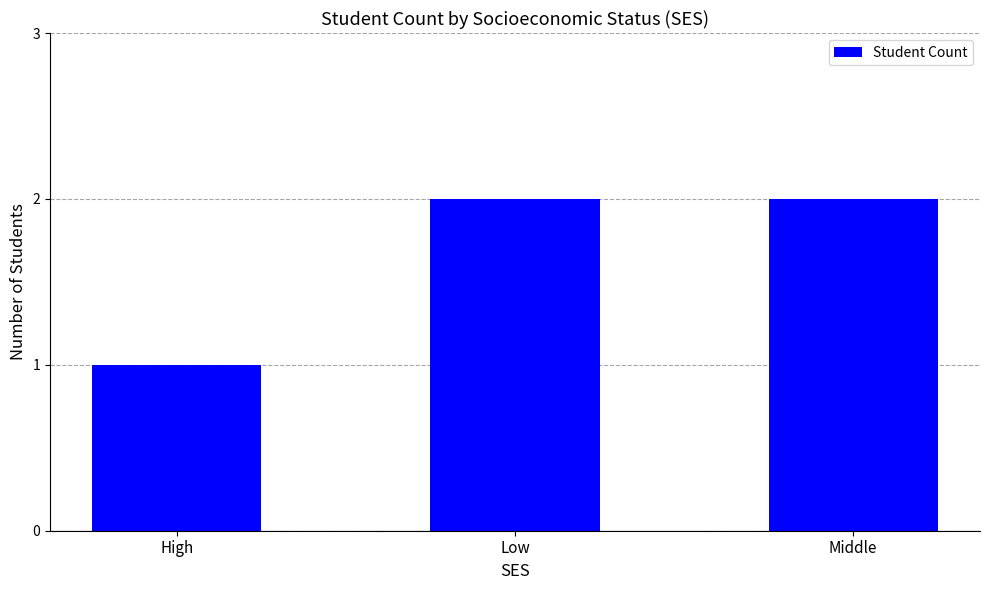

The chart shows a value of 2 at Middle. True or false?

True